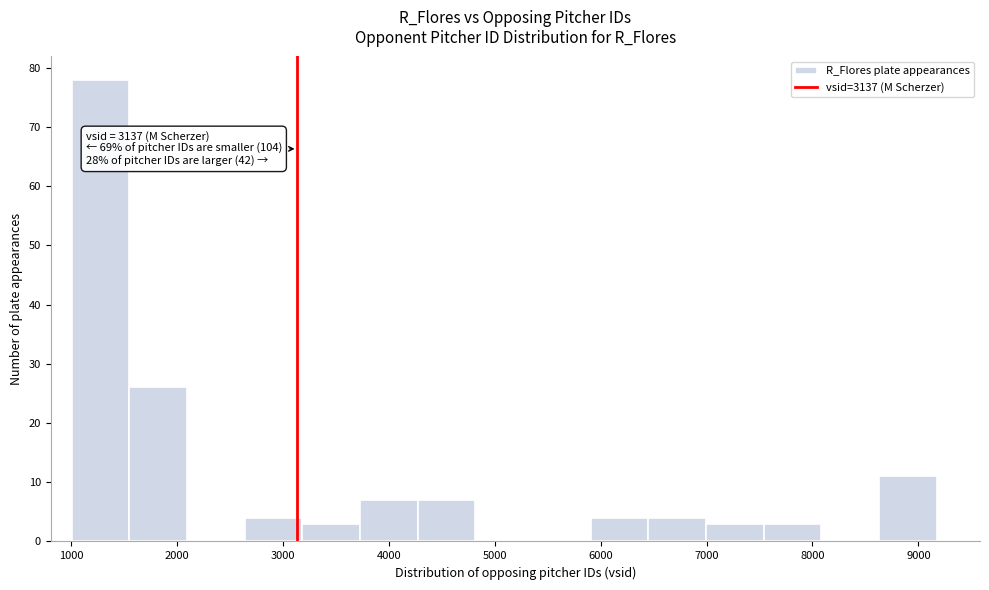

Over which range of the x-axis is the bar tallest?

1000 to 1600